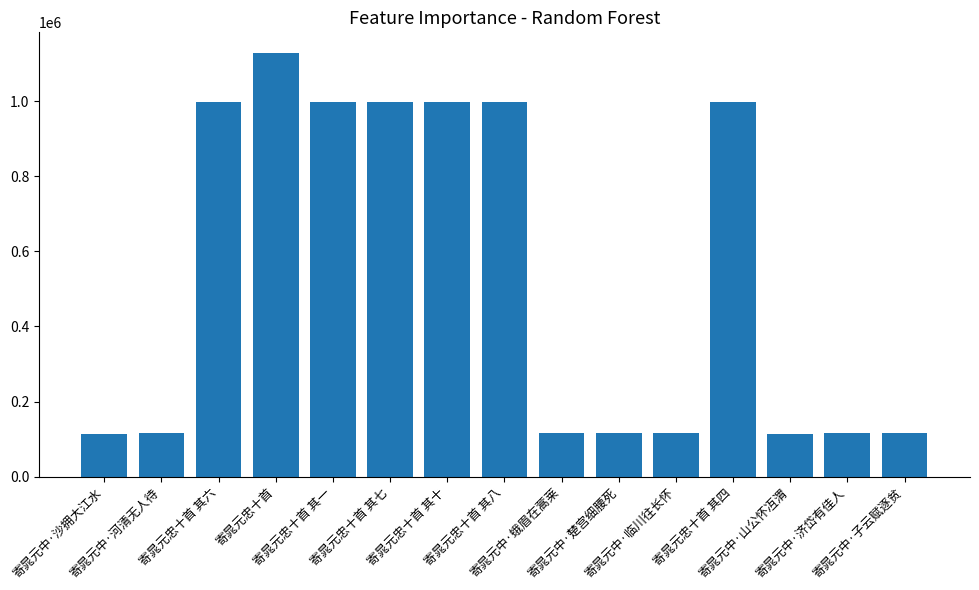

What is the change in value from 寄晁元中·蛾眉在蒿莱 to 寄晁元中·楚宫细腰死?

-18